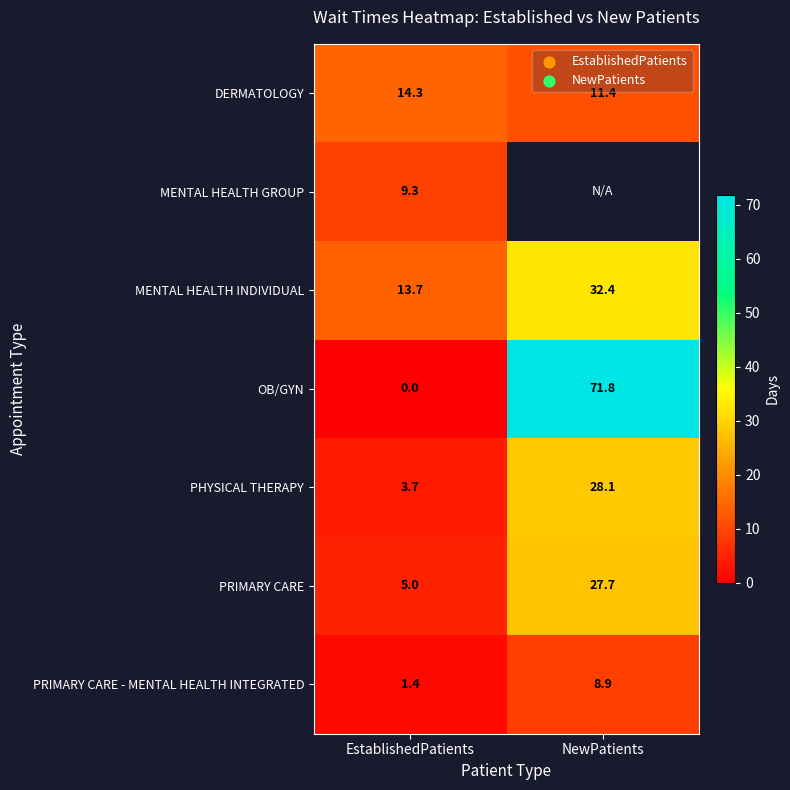

What is the difference between the maximum and minimum values in the PHYSICAL THERAPY series?

24.4